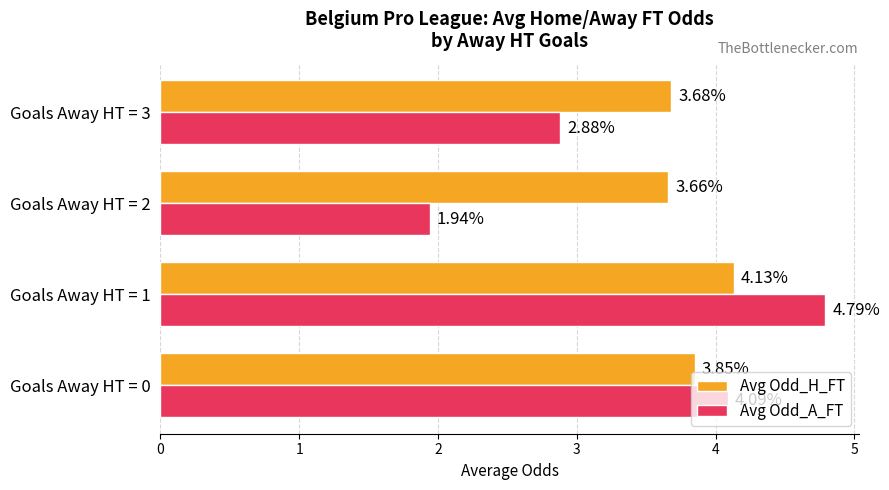

List the labels in order of Avg Odd_A_FT value, smallest first.

Goals Away HT = 2, Goals Away HT = 3, Goals Away HT = 0, Goals Away HT = 1